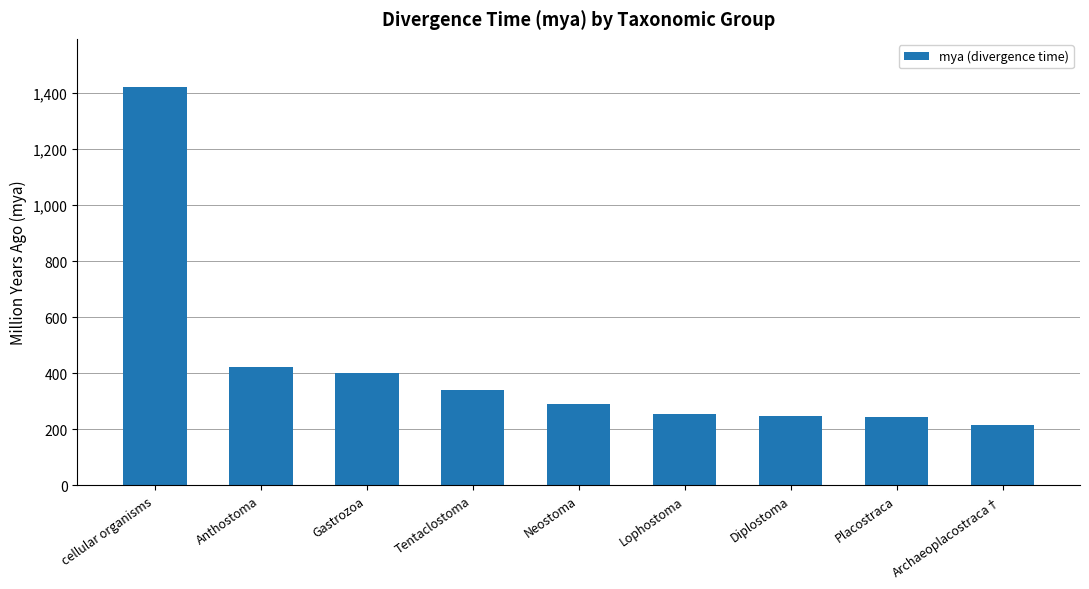

Between Gastrozoa and Tentaclostoma, which is larger?

Gastrozoa